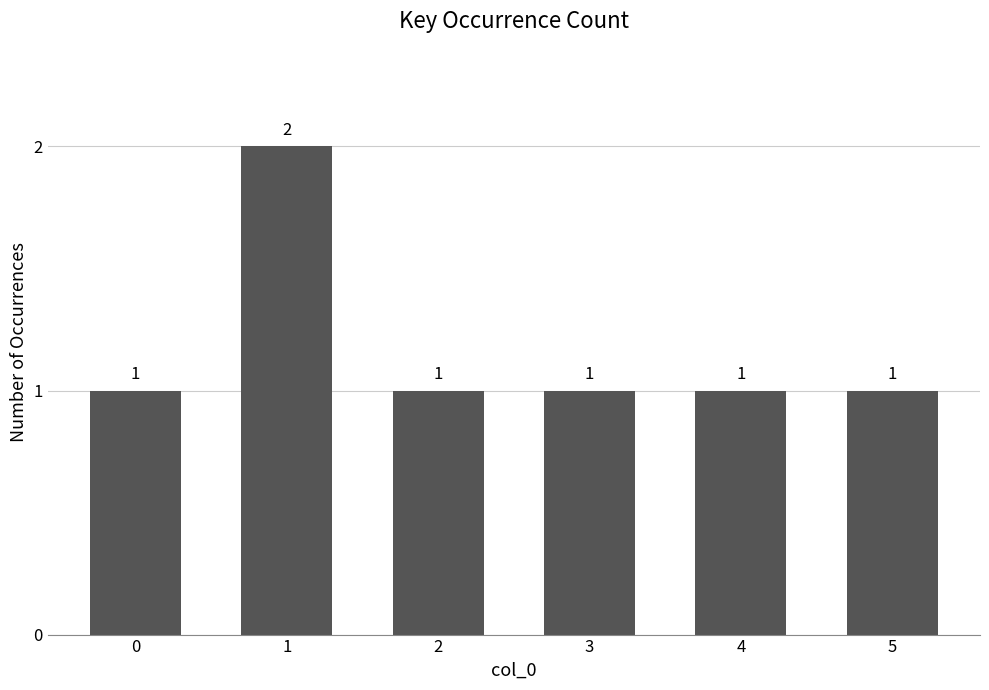

What is the sum of the values at 5 and 3?

2